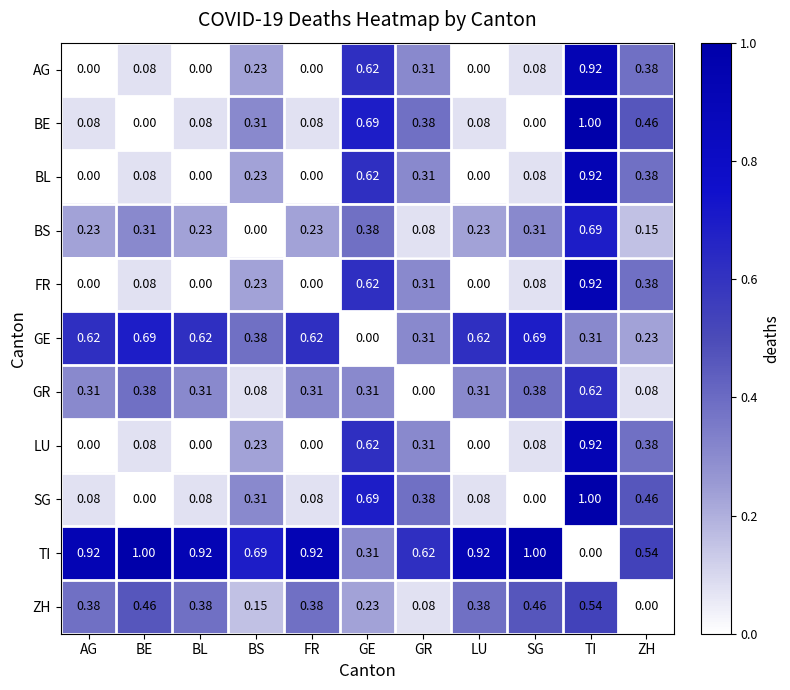

Is the value of BL at GR greater than the value of BE at AG?

Yes